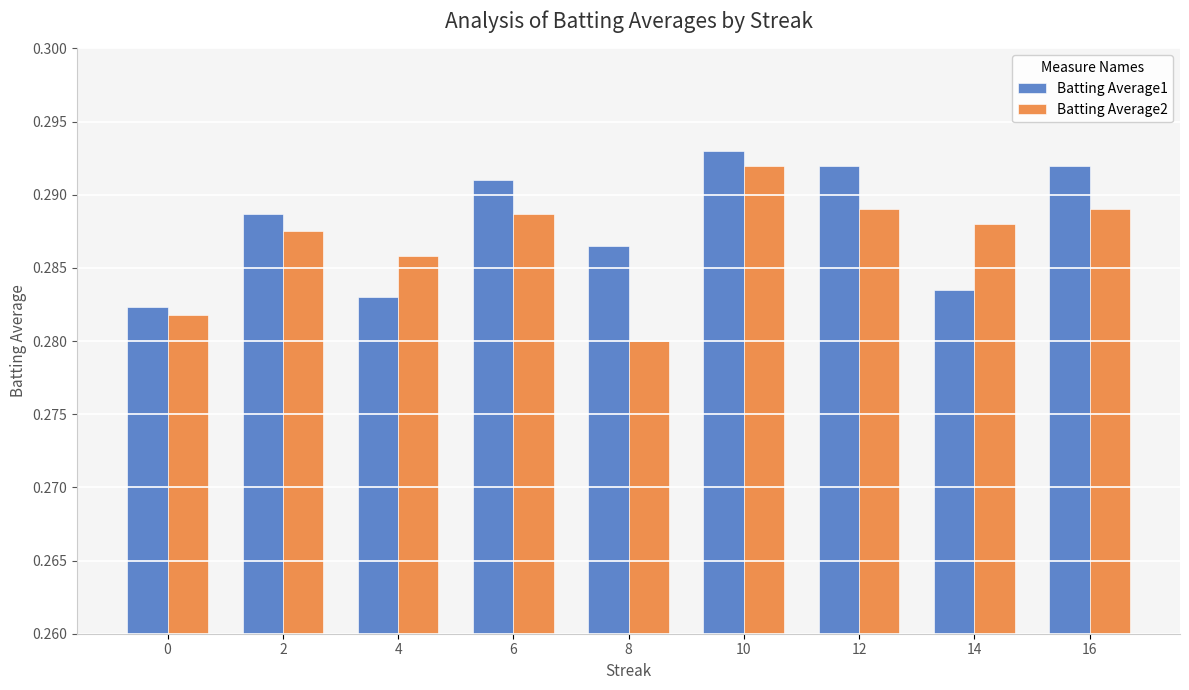

How many Batting Average1 values are between 0 and 1?

9